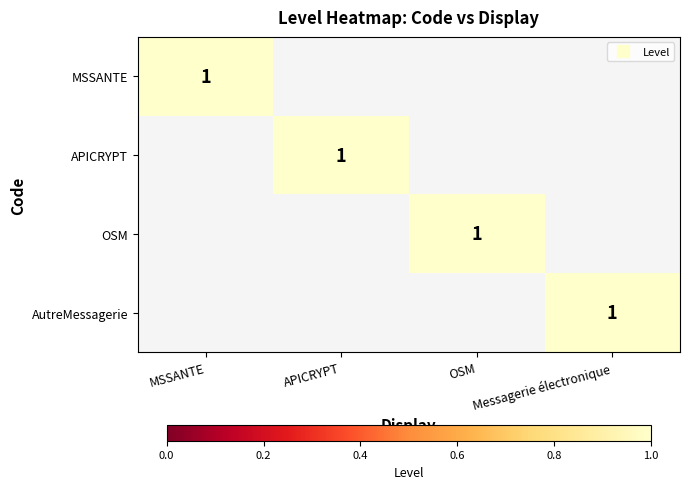

What is the spread (max minus min) of values at MSSANTE?

1